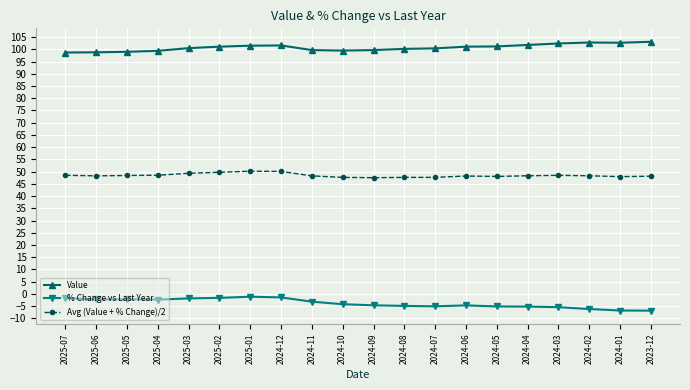

What is the average value of the Avg (Value + % Change)/2 series?

48.5